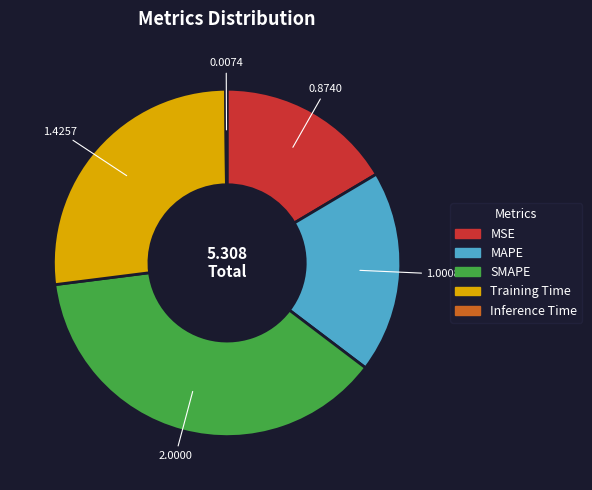

Combined, do Training Time and MSE account for over 50%?

No